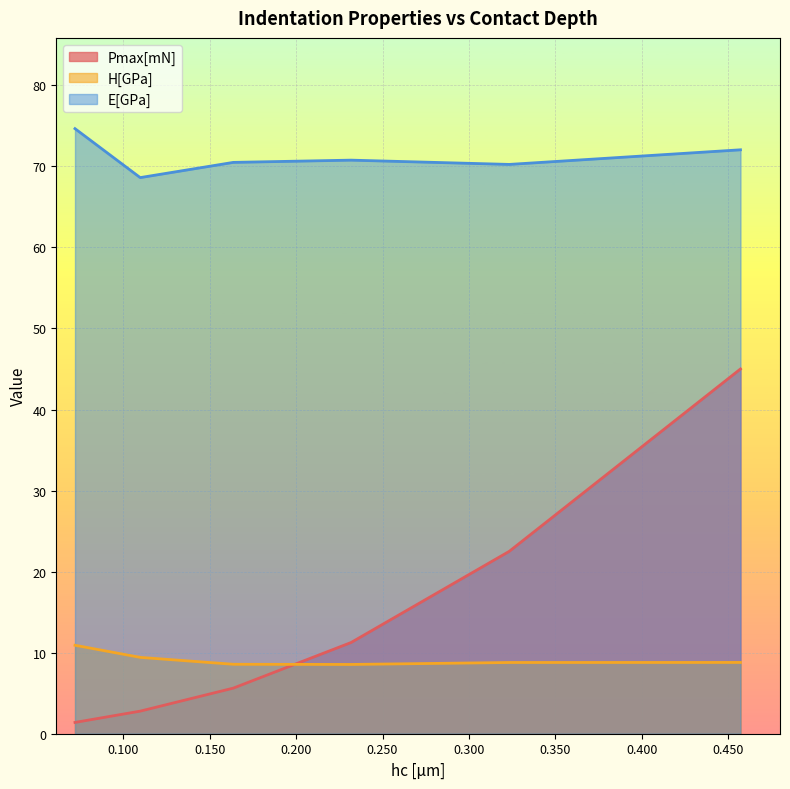

Where is H[GPa] nearest to the value 9?

0.457004855884663